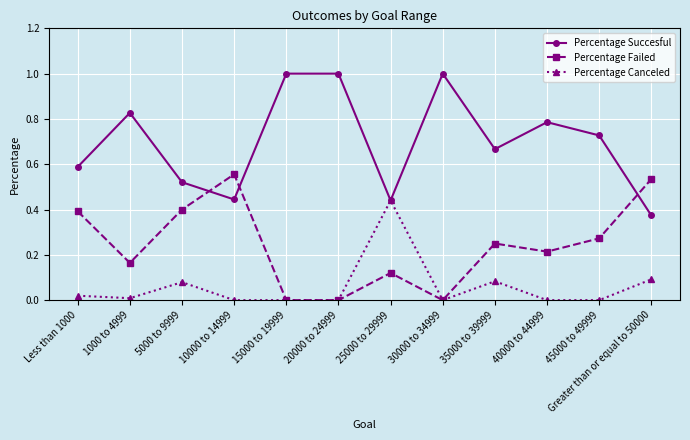

How many data points does each series have?

12